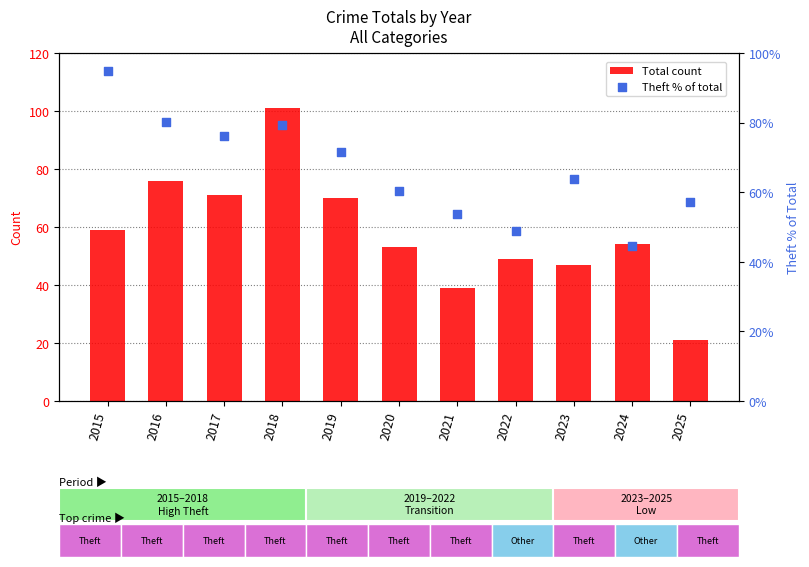

Which series reaches the minimum Y coordinate?

Total count